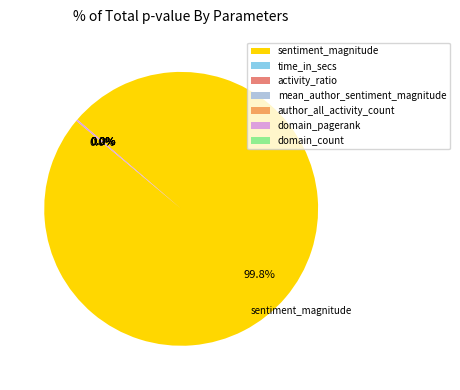

True or false: author_all_activity_count accounts for 0% of the total.

True